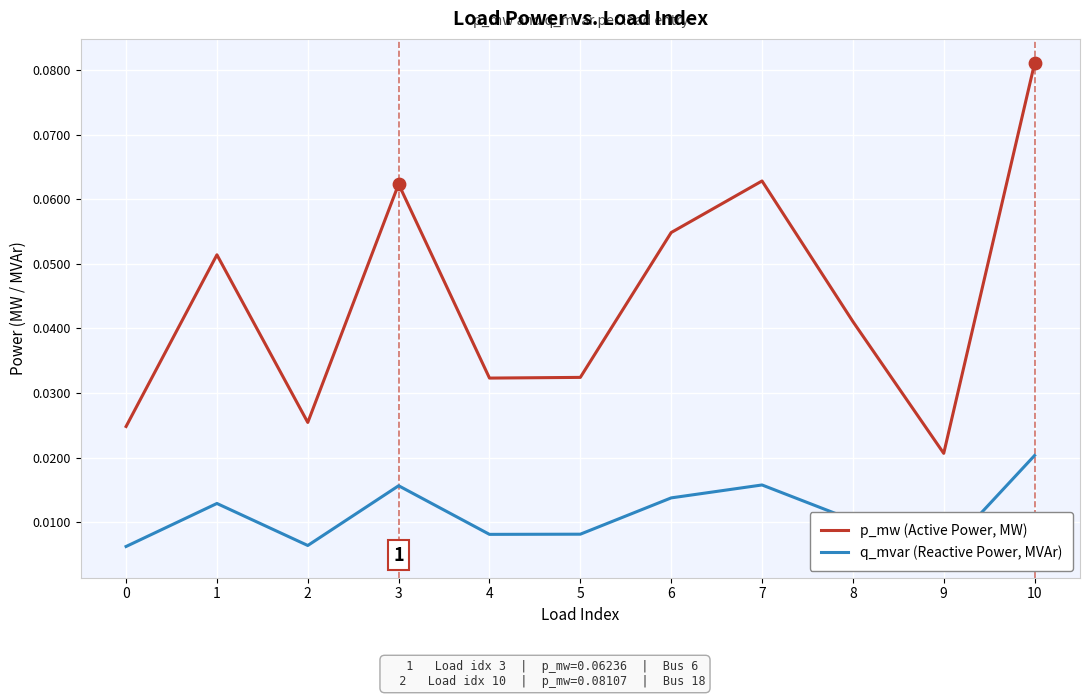

Which series reaches the minimum Y coordinate?

q_mvar (Reactive Power, MVAr)